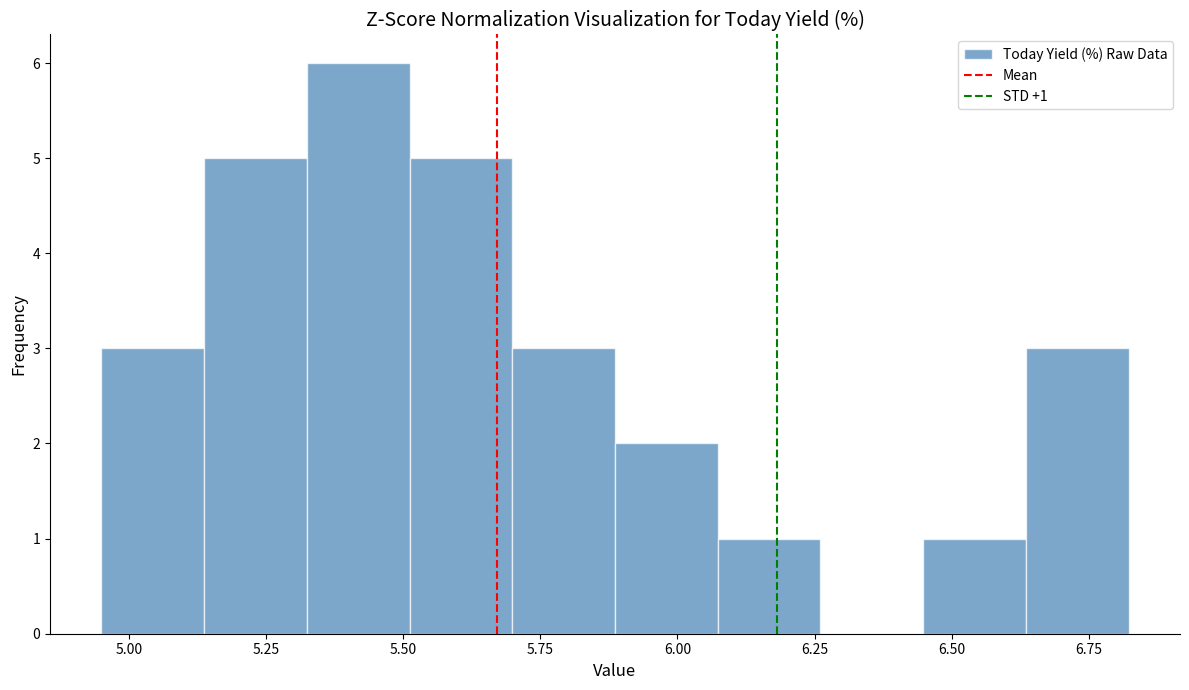

Around what value on the x-axis is the tallest bar? Give the approximate position of its centre, as read against the axis.

5.40